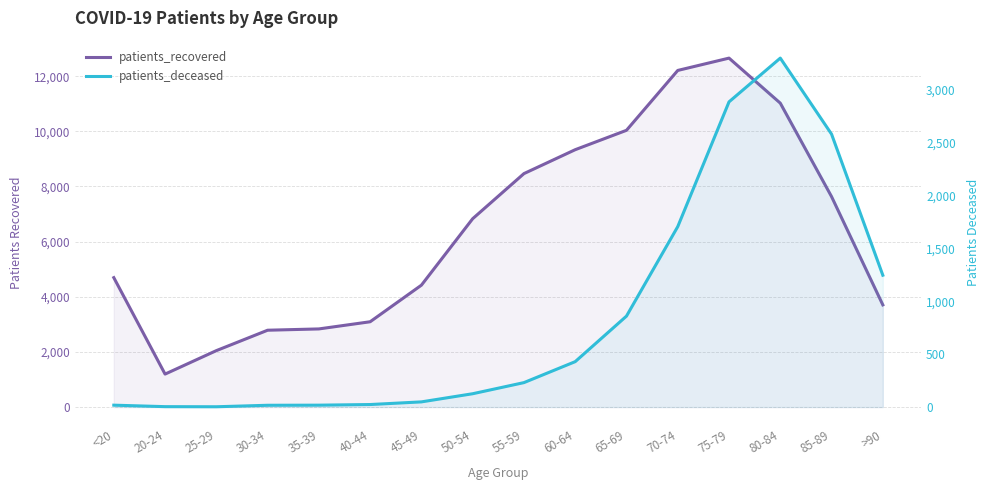

At which label does patients_recovered first exceed 6831?

55-59